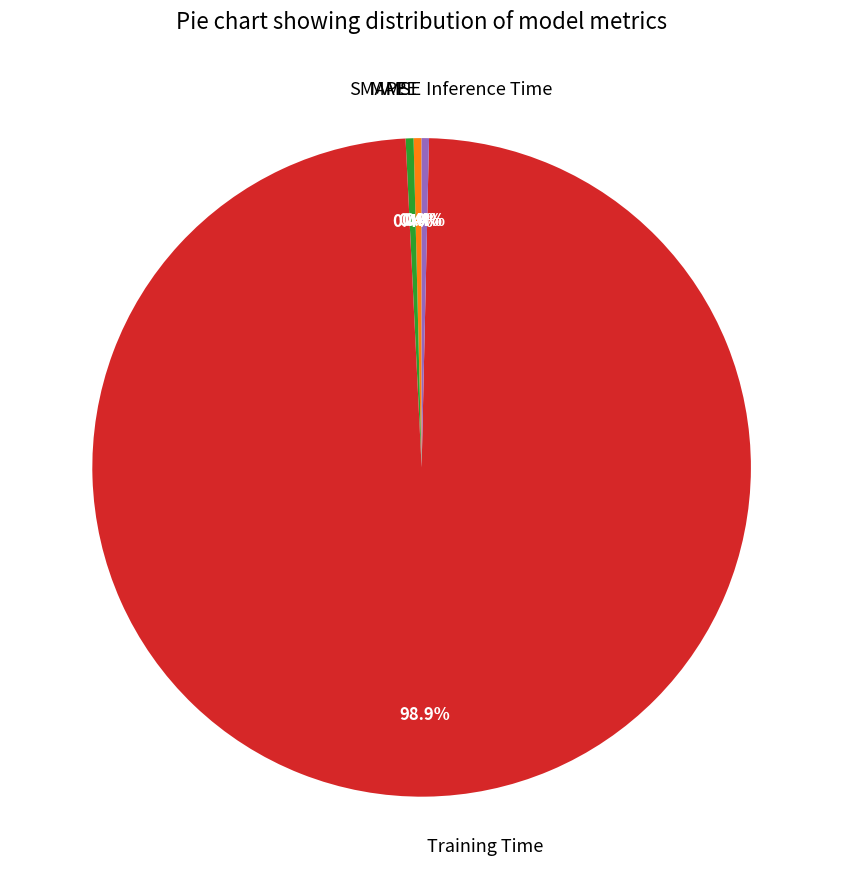

Does Training Time account for over 50% of the chart?

Yes